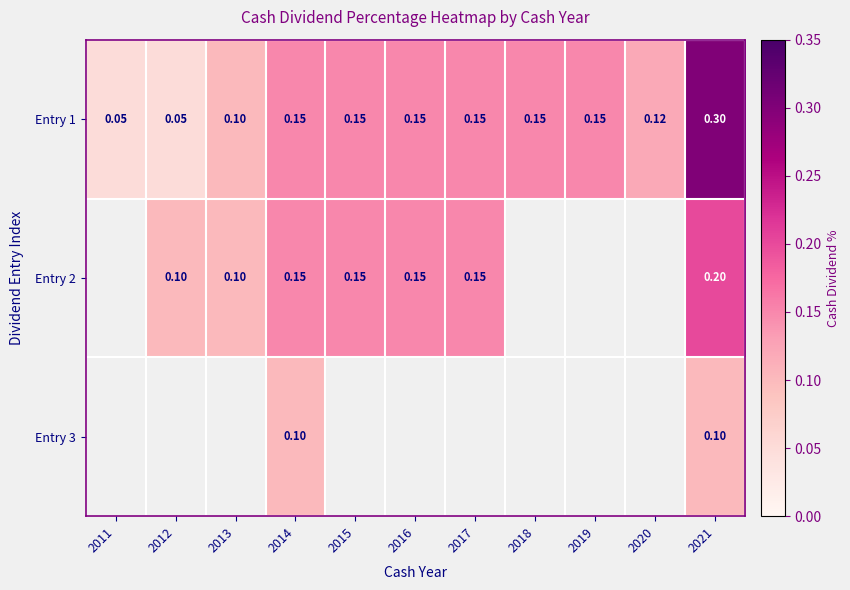

What is the sum of all Entry 1 values?

1.5